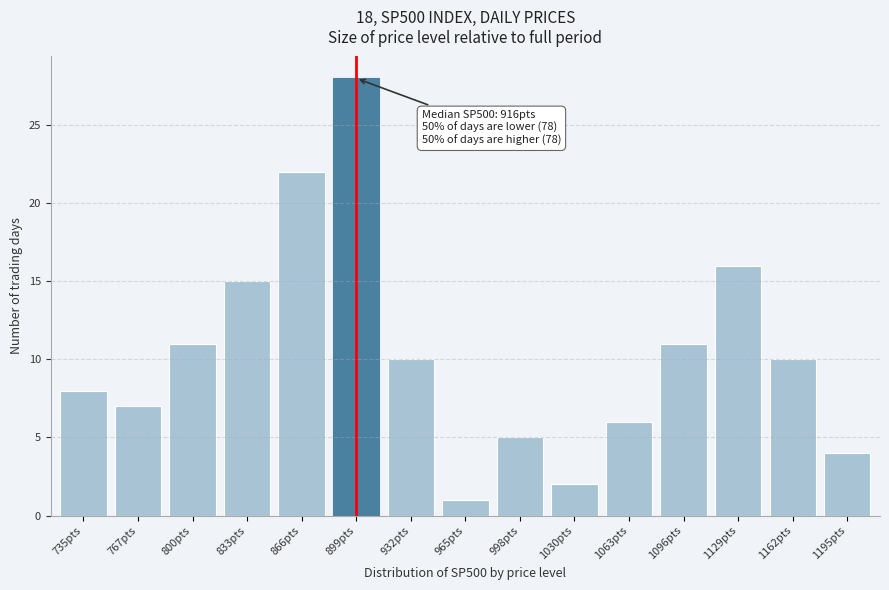

Reading left to right, list all the values displayed in this chart.

735pts=8	767pts=7	800pts=11	833pts=15	866pts=22	899pts=28	932pts=10	965pts=1	998pts=5	1030pts=2	1063pts=6	1096pts=11	1129pts=16	1162pts=10	1195pts=4